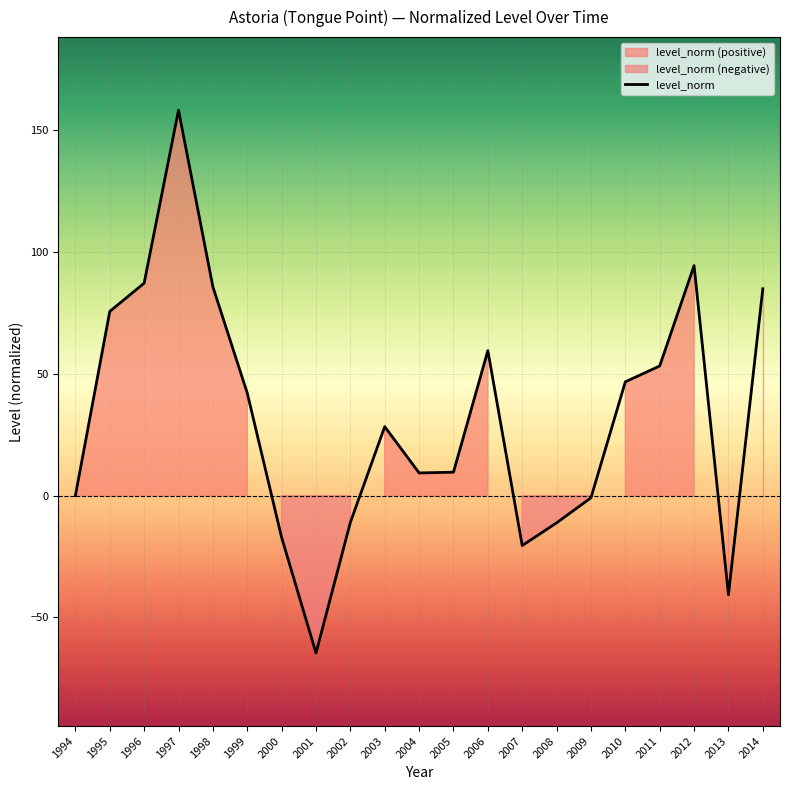

List the labels in order of value, smallest first.

2001, 2013, 2007, 2000, 2008, 2002, 2009, 1994, 2004, 2005, 2003, 1999, 2010, 2011, 2006, 1995, 2014, 1998, 1996, 2012, 1997